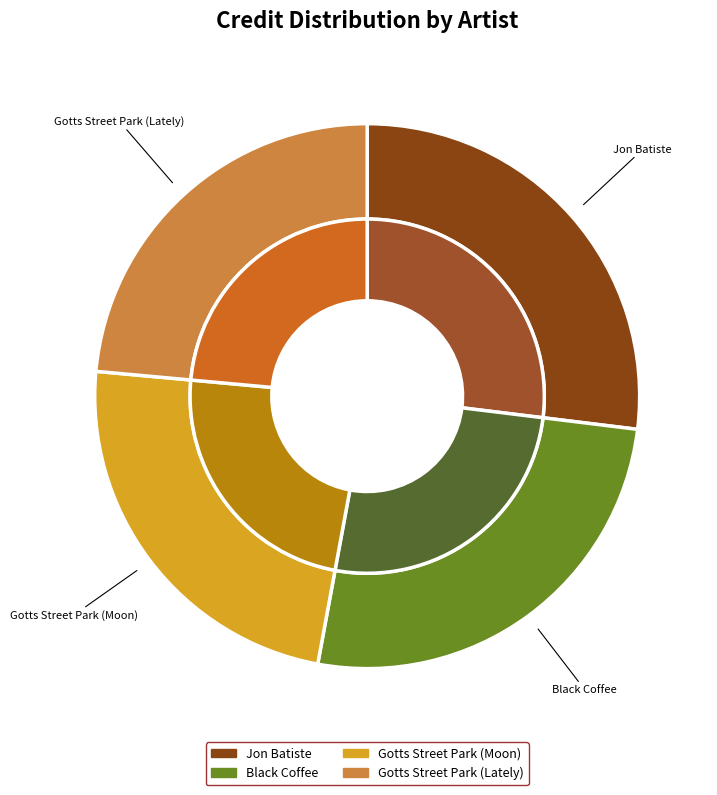

What percentage is the Black Coffee slice, to the nearest percent?

26%